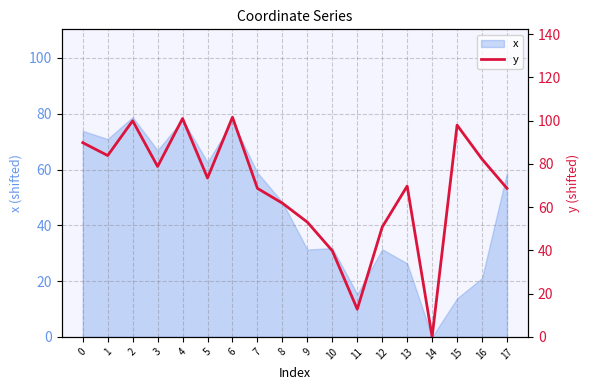

Reading right to left, extract all data points from this chart.

68.7	82.2	97.9	0.0	69.7	50.8	12.8	39.8	53.1	61.8	68.7	101.6	73.5	101.0	78.8	99.9	83.8	89.8